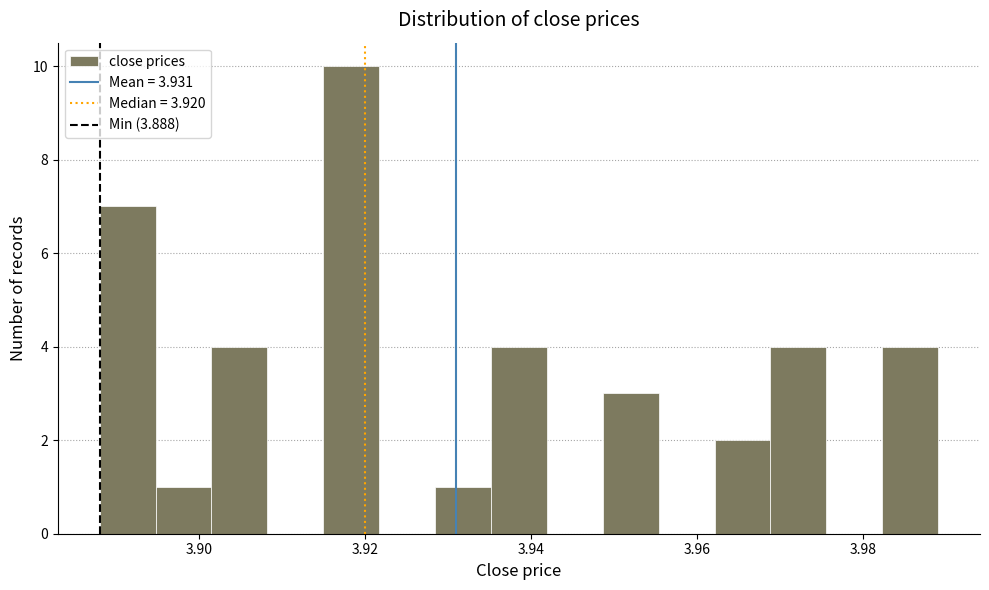

Read against the x-axis, roughly where is the centre of the tallest bar?

3.918